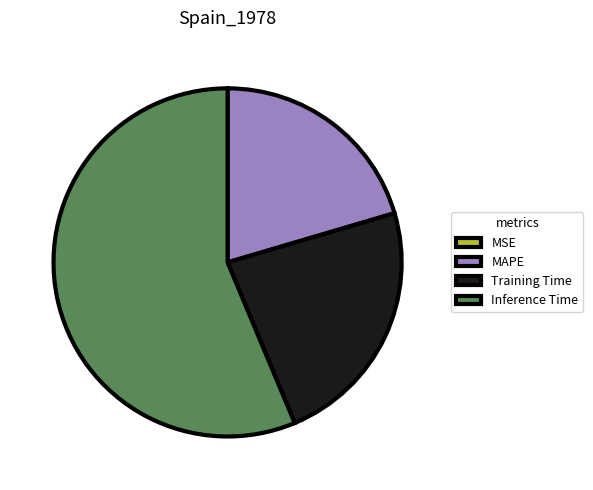

True or false: Training Time accounts for 35% of the total.

False